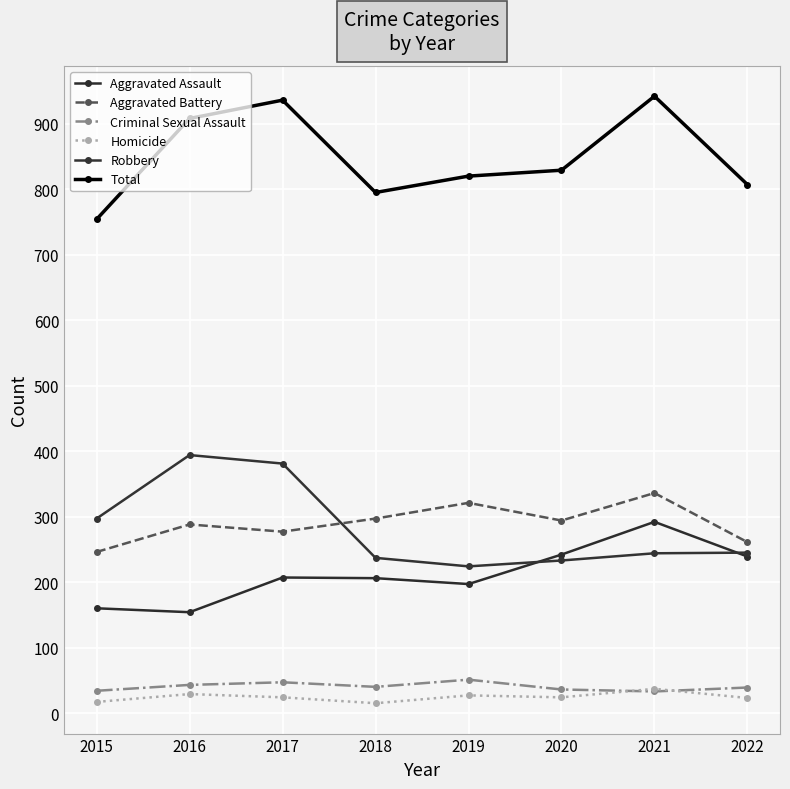

Does the chart have visible grid lines?

Yes